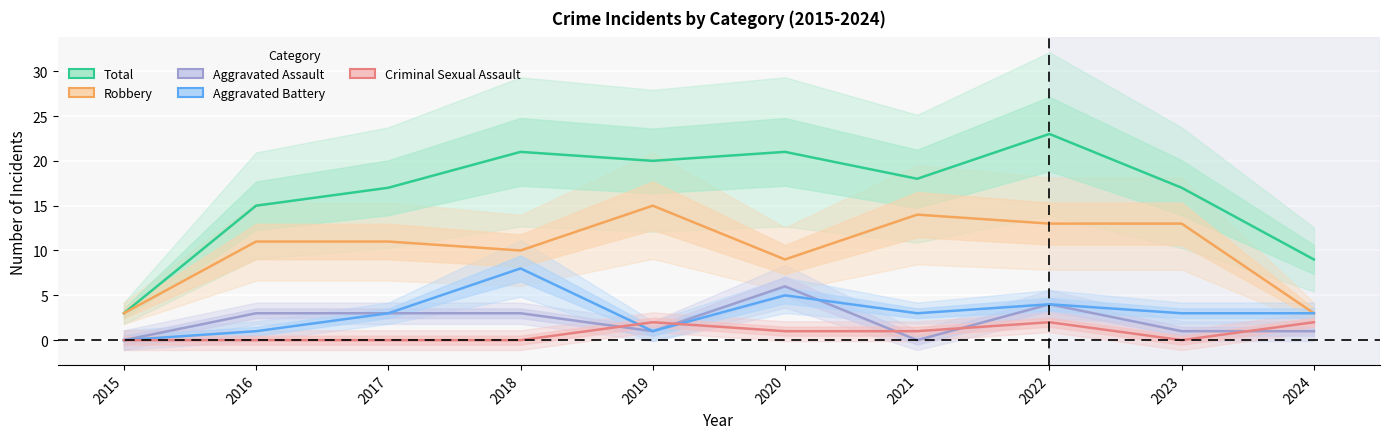

Which label corresponds to the largest value in the chart?

2022